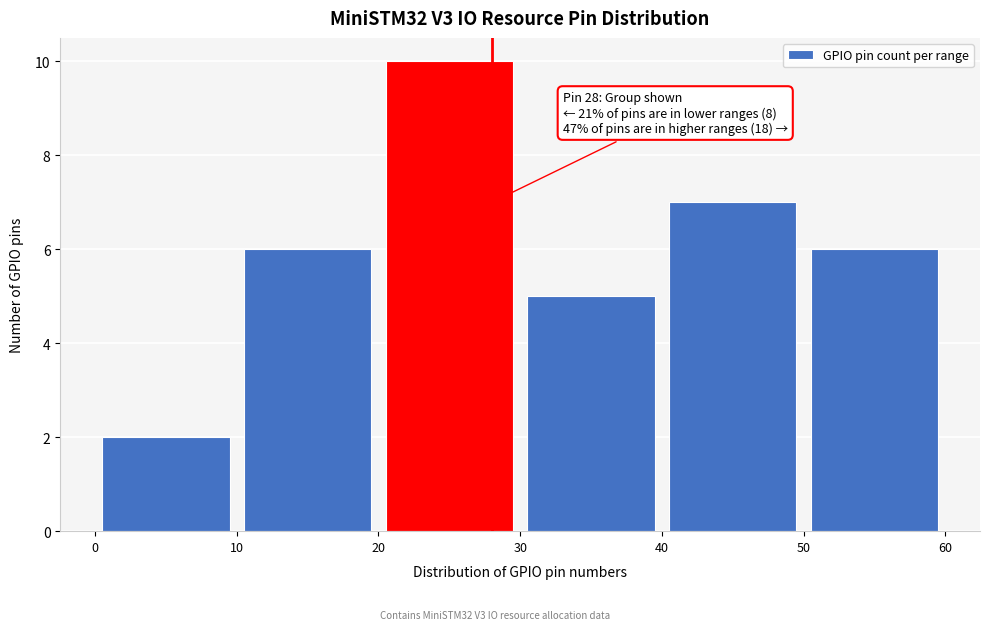

Over which range of the x-axis is the bar tallest?

20 to 30